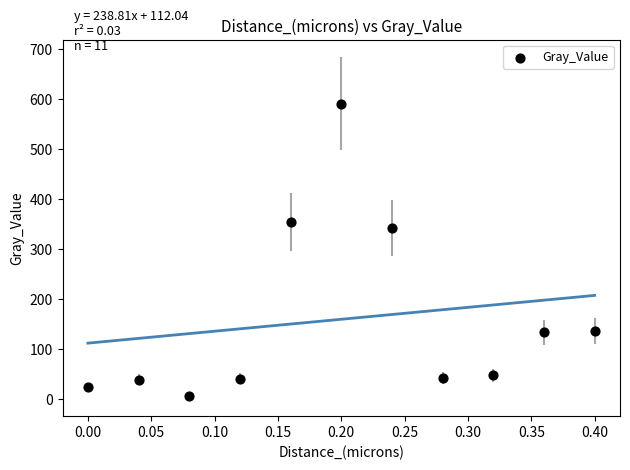

What Y value in the scatter plot is closest to 298?

342.1